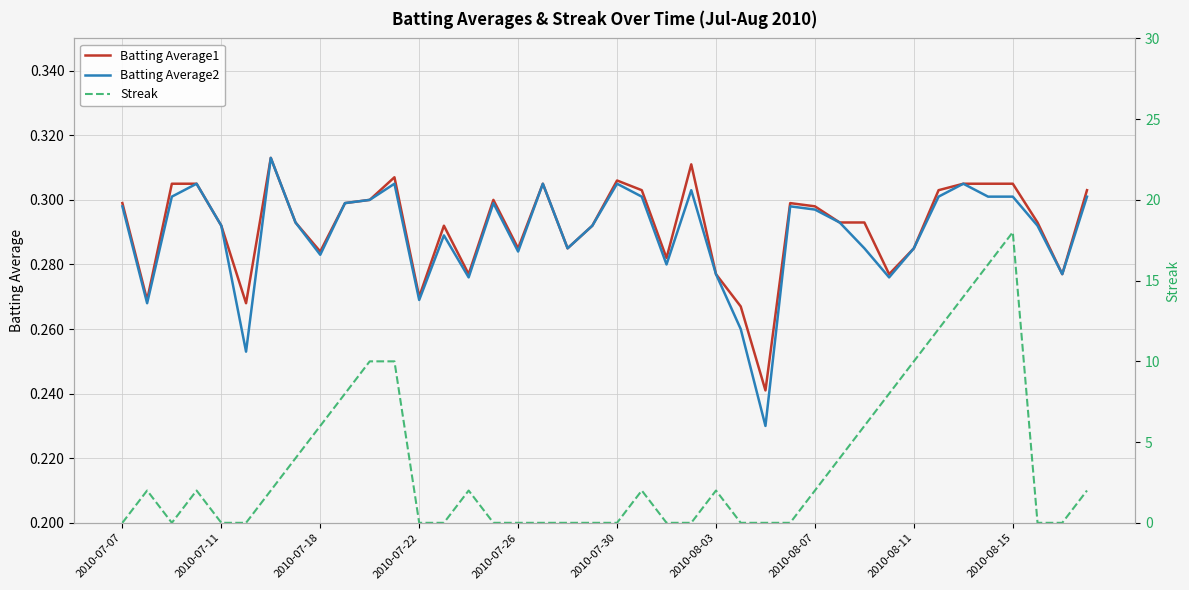

True or false: Batting Average2 has more than 0 interior local peaks.

True